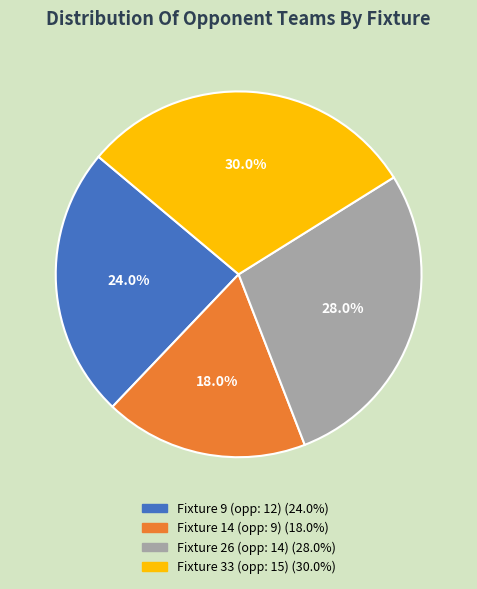

Is there any slice that represents more than half of the pie?

No